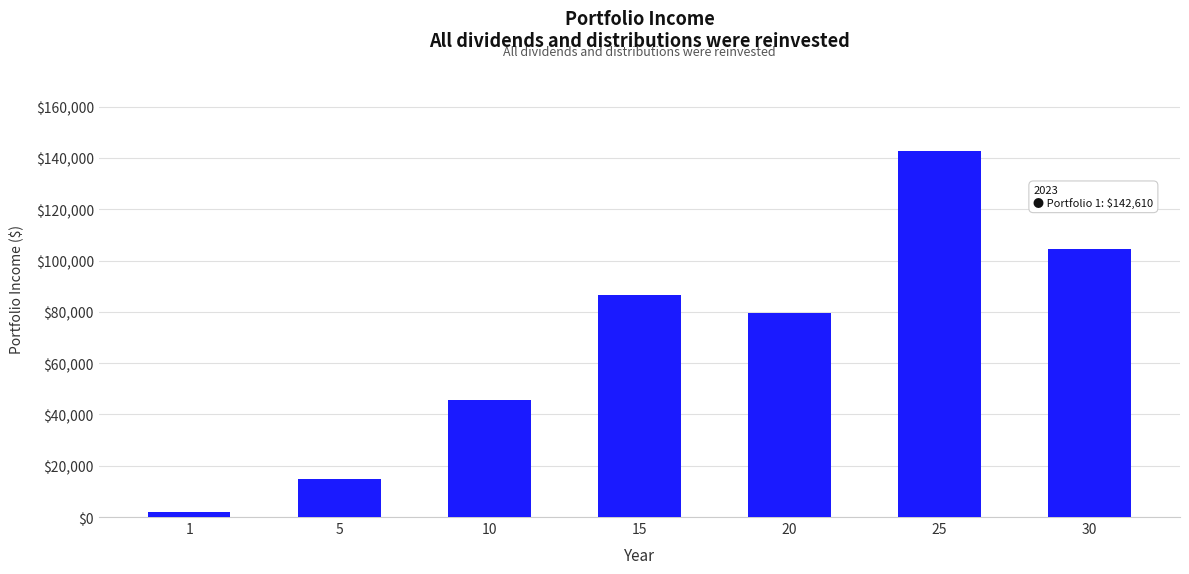

Where is the data nearest to the value 72245?

20